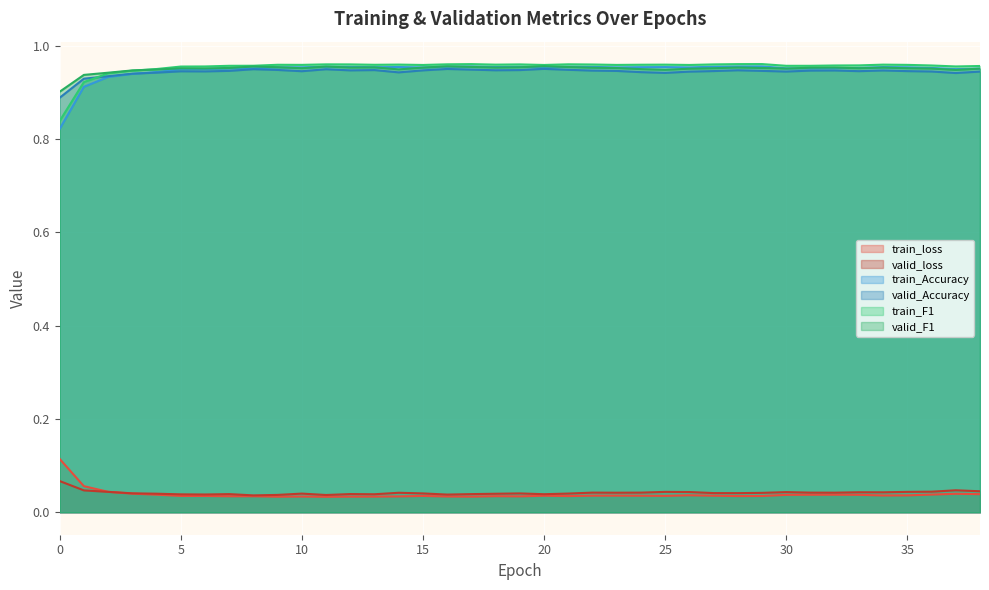

True or false: train_loss and valid_Accuracy intersect in this chart.

False